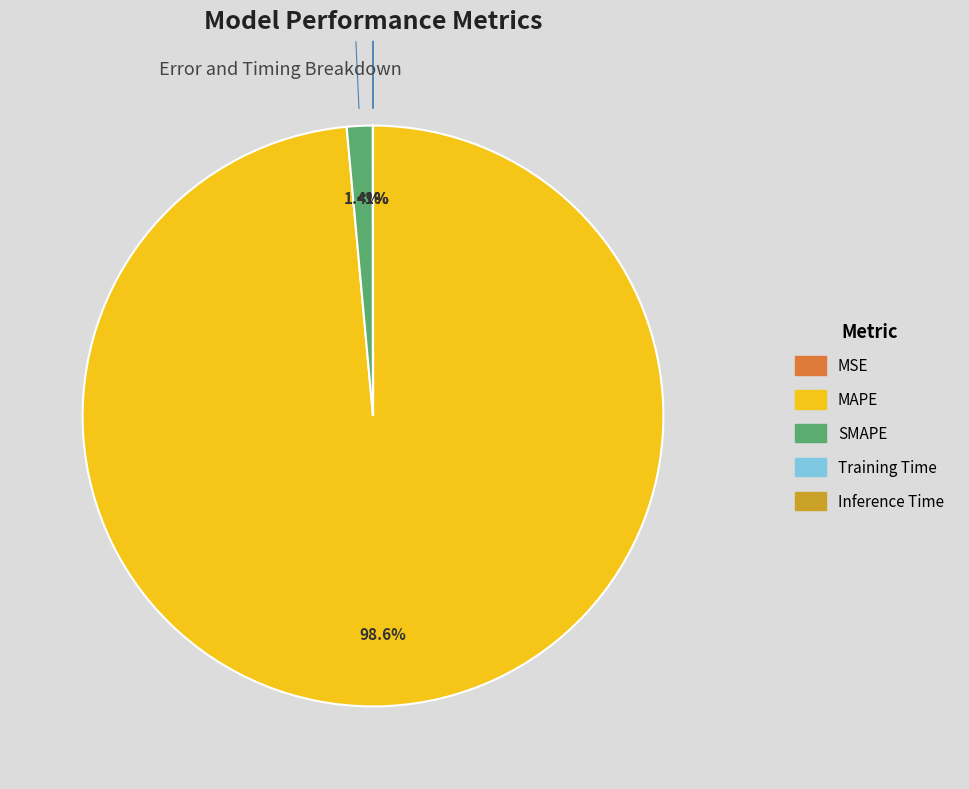

Which category has the smallest portion of the pie?

MSE